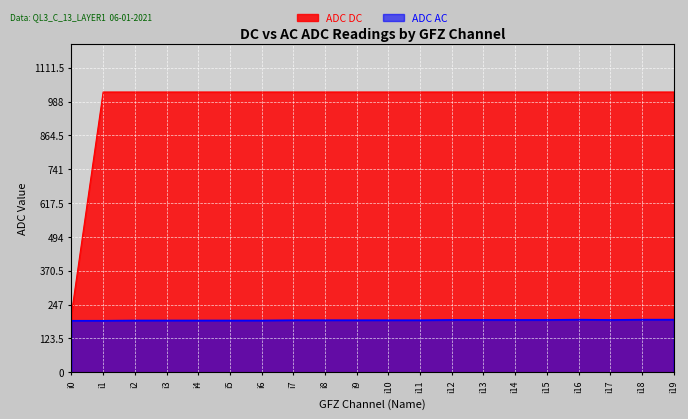

Does the chart display data point markers on the line(s)?

No